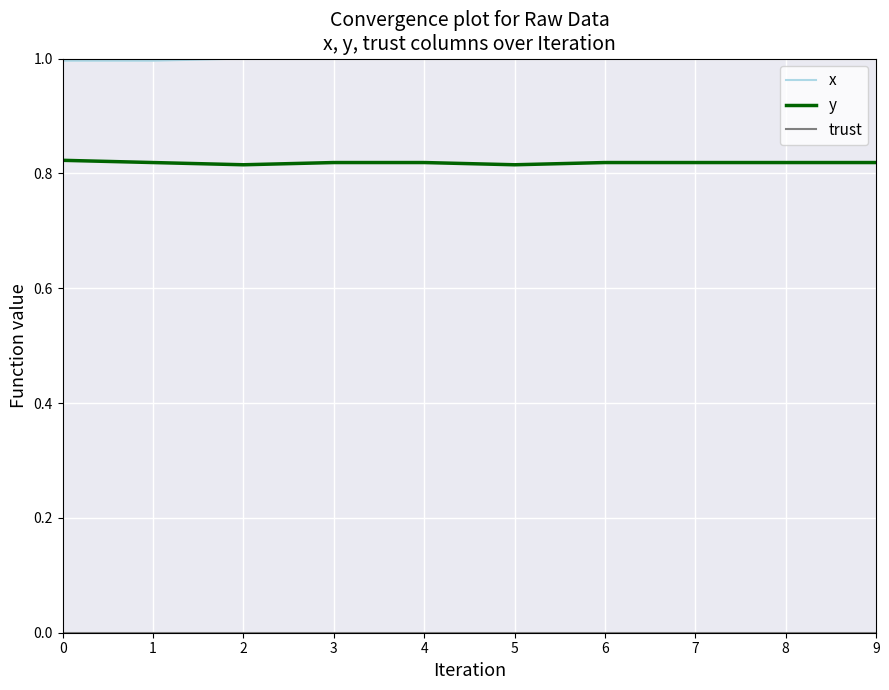

What is the maximum value shown in the chart?

1.0